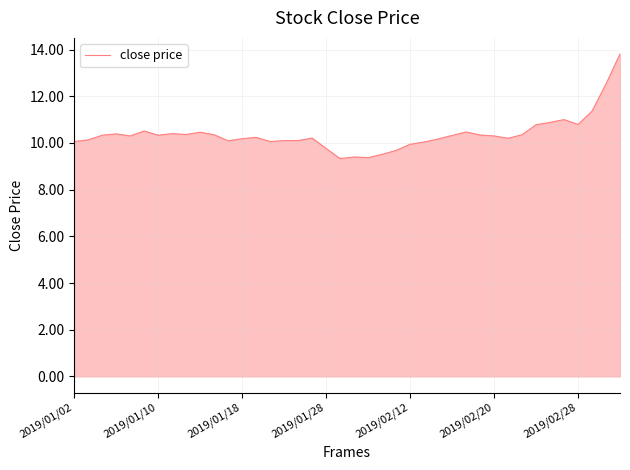

What is the greatest value displayed?

13.8